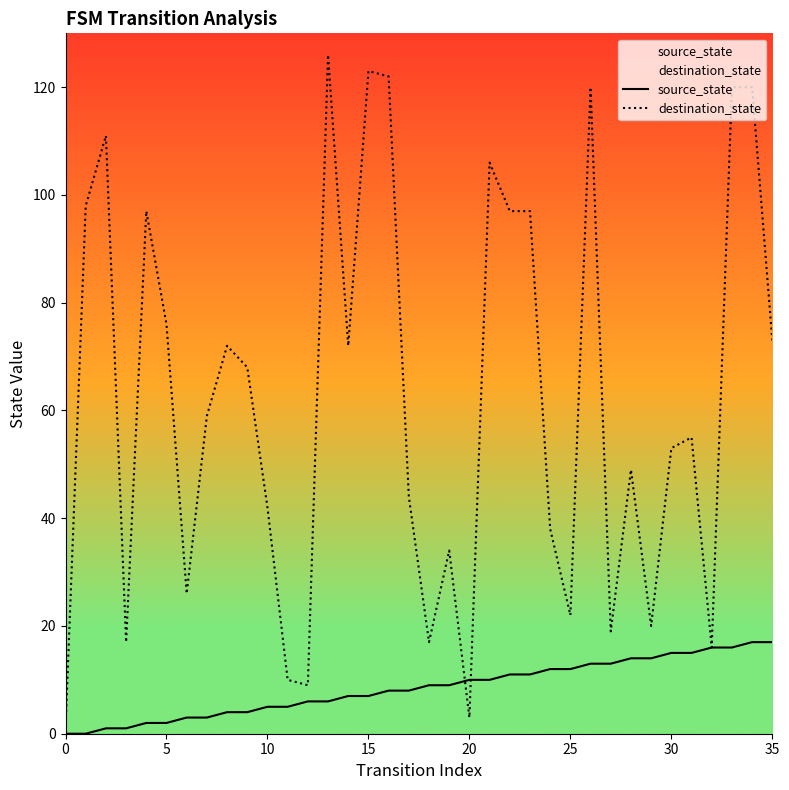

Rank the series by their maximum value, from lowest to highest.

source_state, destination_state